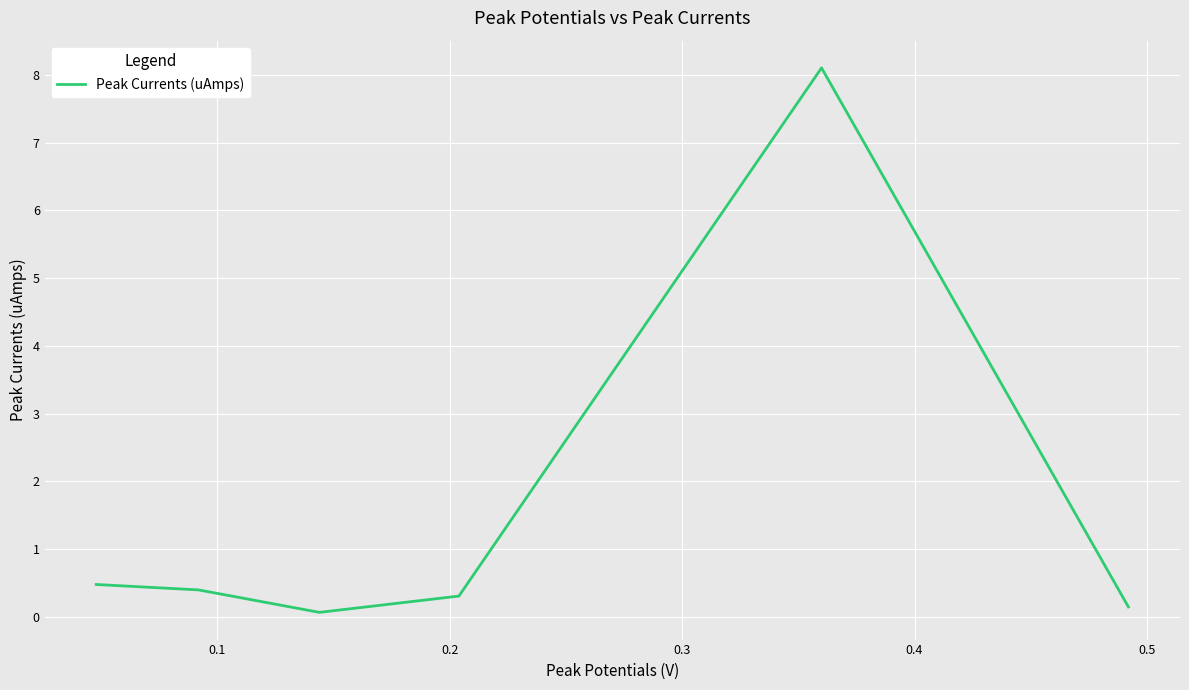

What is the difference between the maximum and minimum values?

8.0